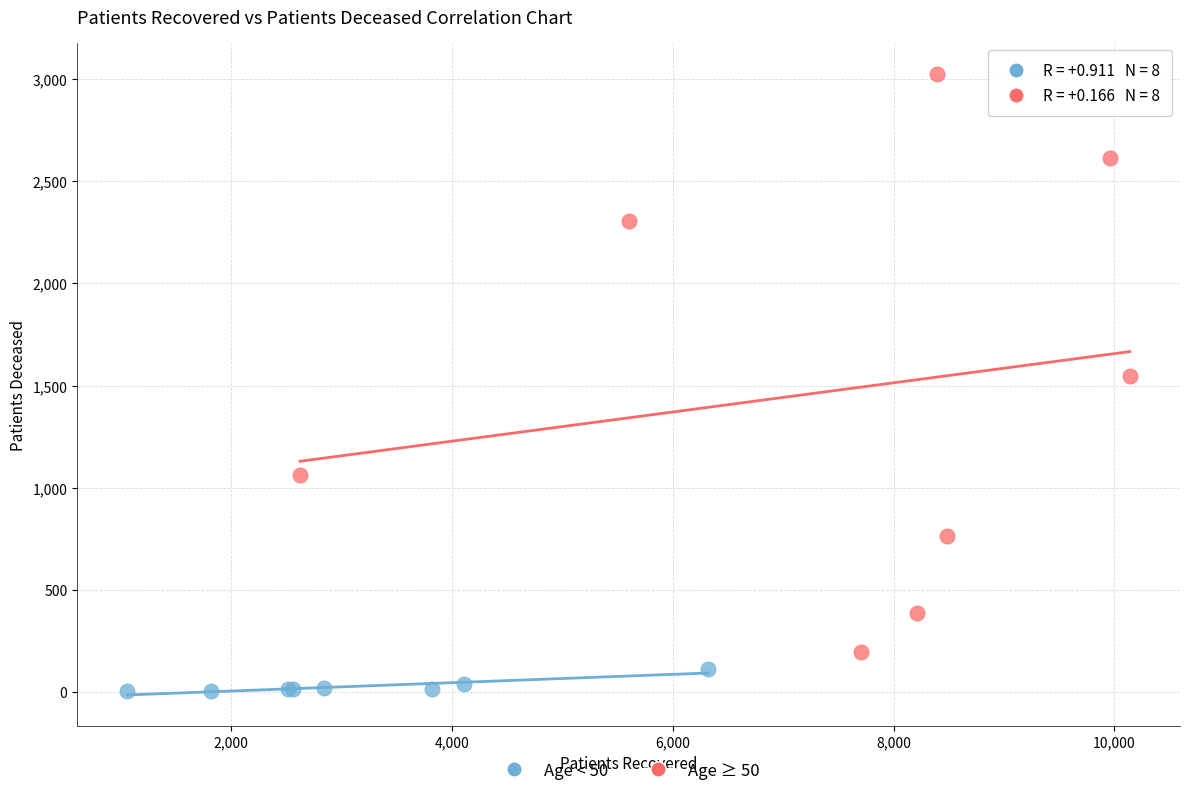

Which series contains the highest Y value?

Age ≥ 50